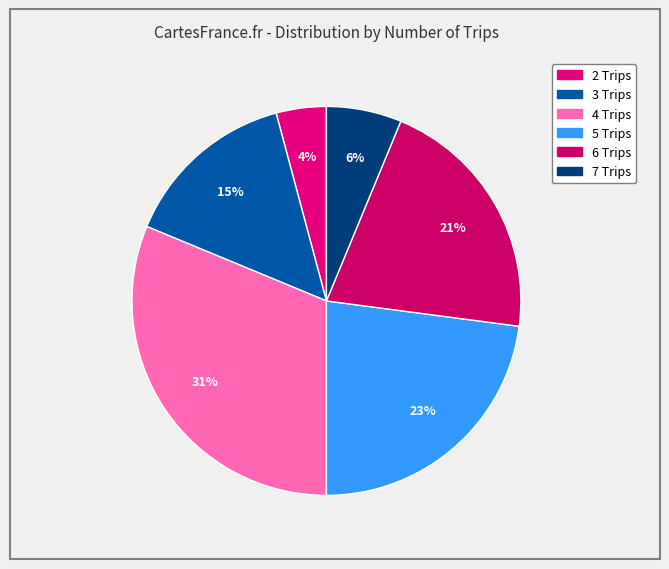

Combined, do 4 Trips and 2 Trips account for over 50%?

No